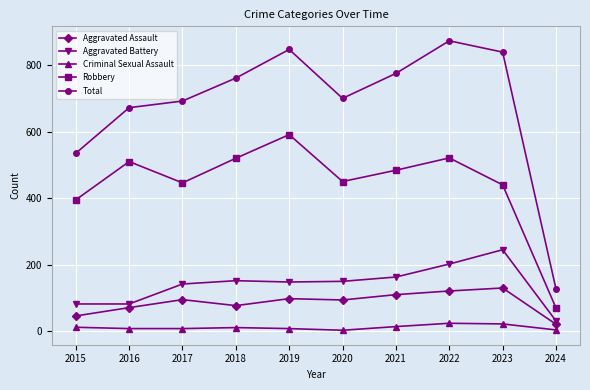

Which series has the largest total across all categories?

Total